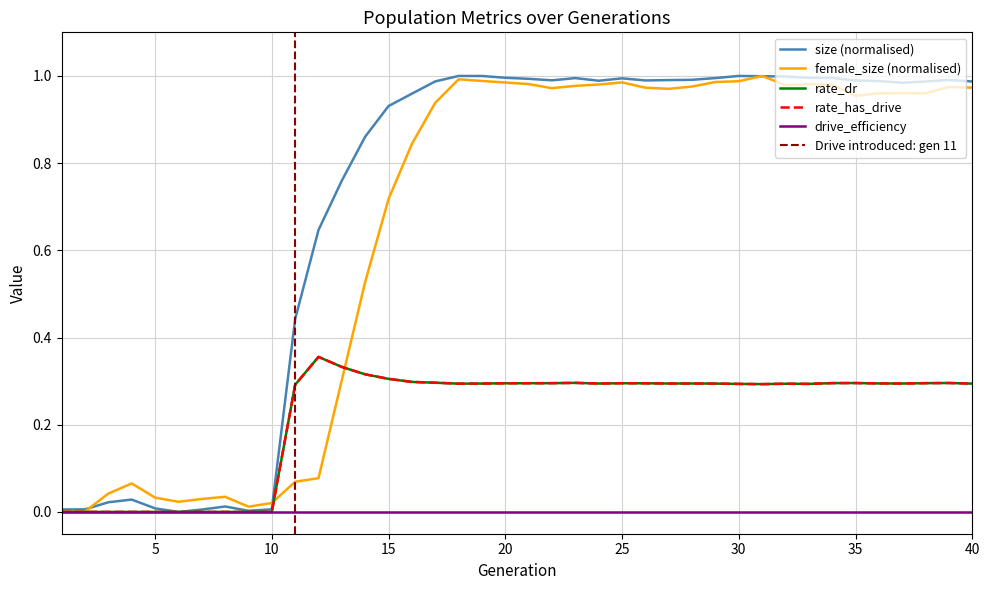

How many interior local valleys does the rate_dr series have?

6